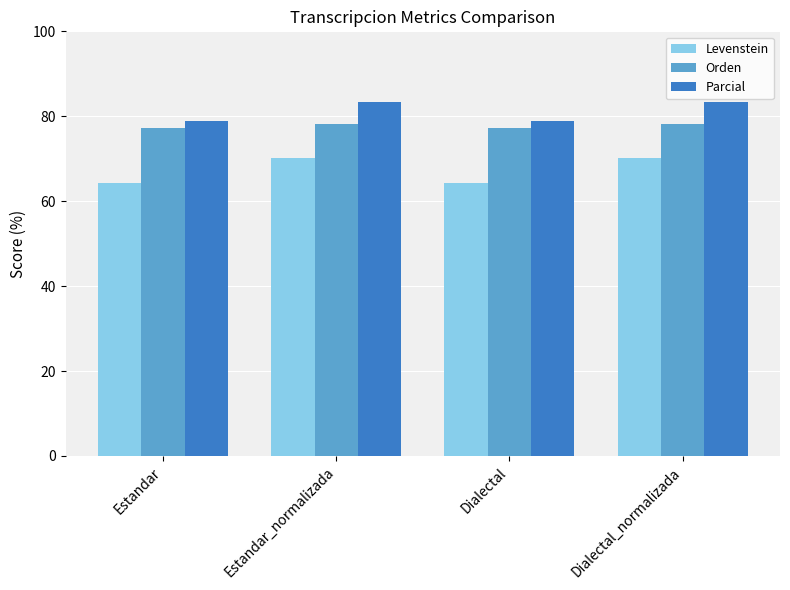

What is the sum of all Orden values?

310.6